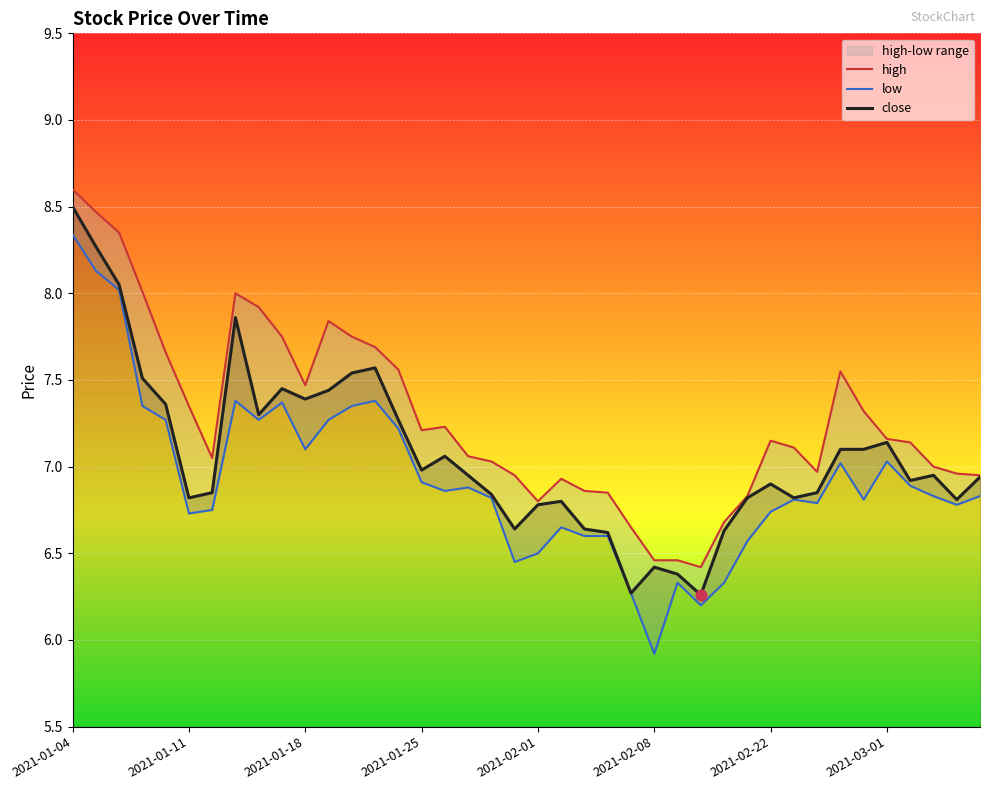

At which category is the sum across all series the highest?

2021-01-04